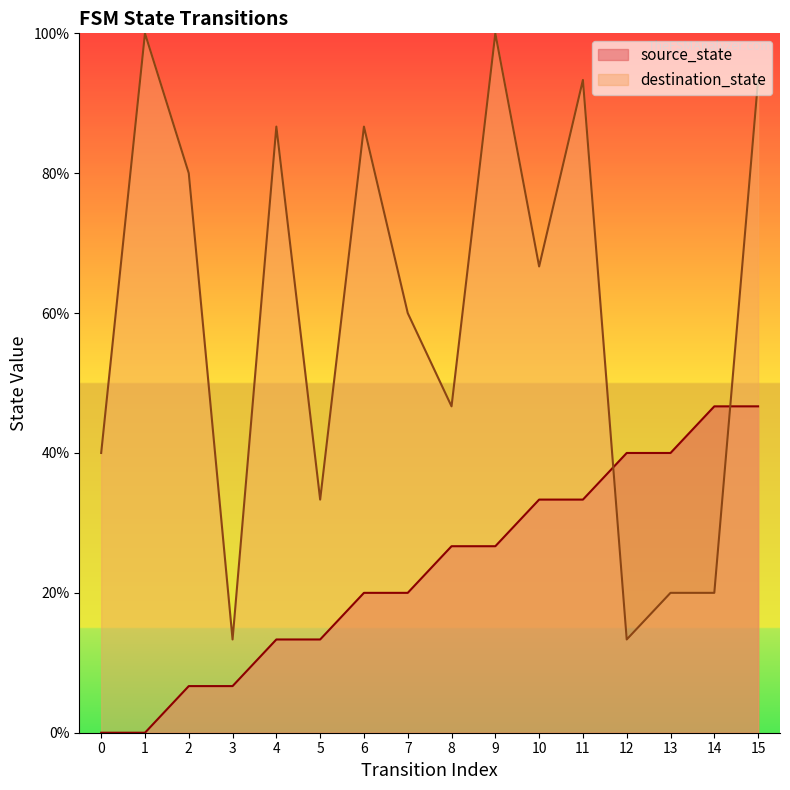

Which series has the largest range (max minus min)?

destination_state